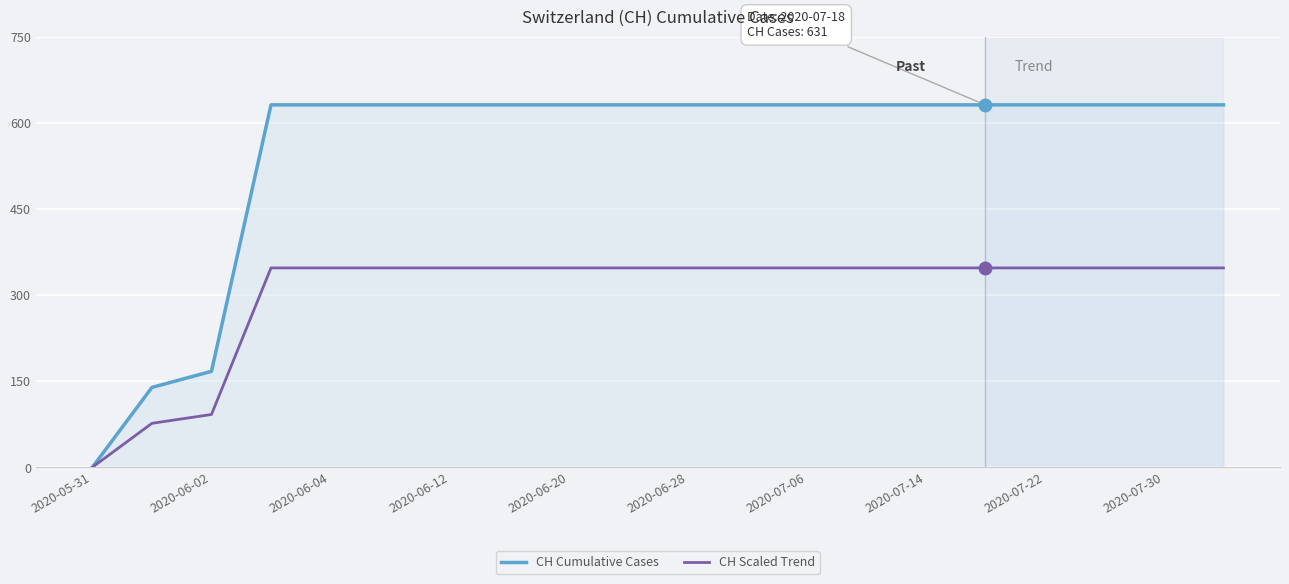

Does the chart have visible grid lines?

Yes